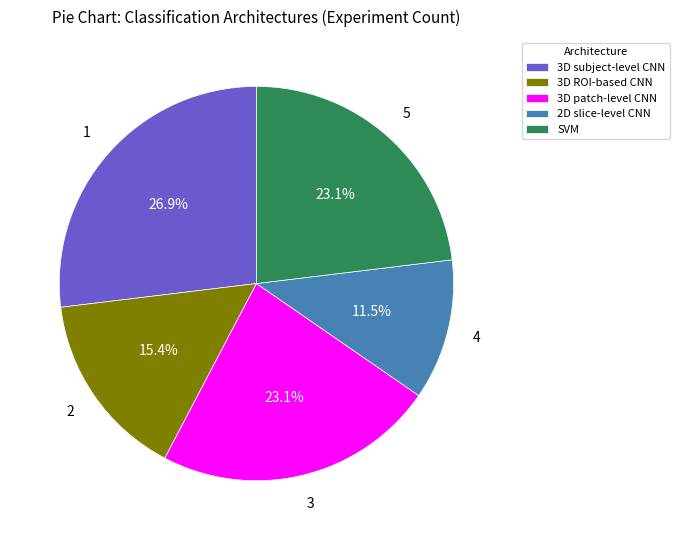

Between 3D ROI-based CNN and 2D slice-level CNN, which is larger?

3D ROI-based CNN